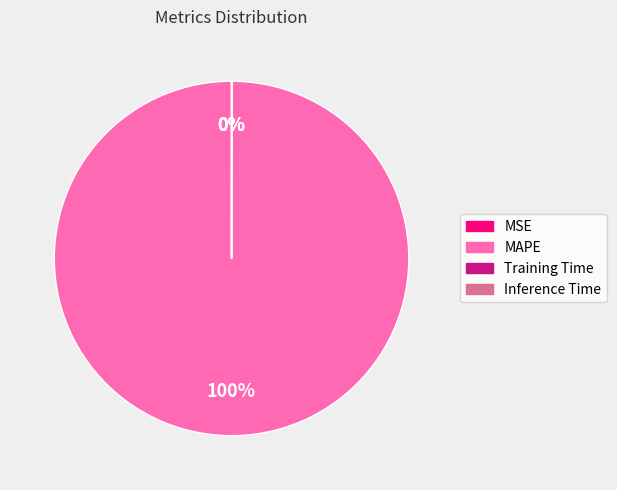

Is there a majority slice in this chart?

Yes